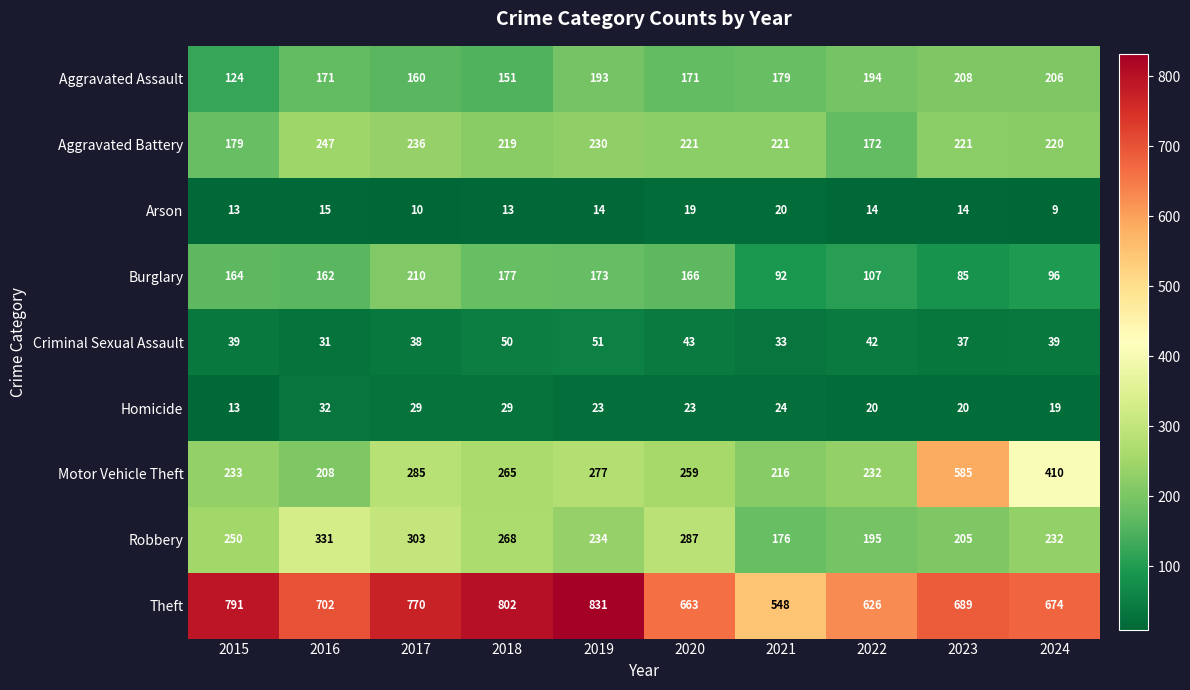

The value of Homicide at 2019 is 33. True or false?

False